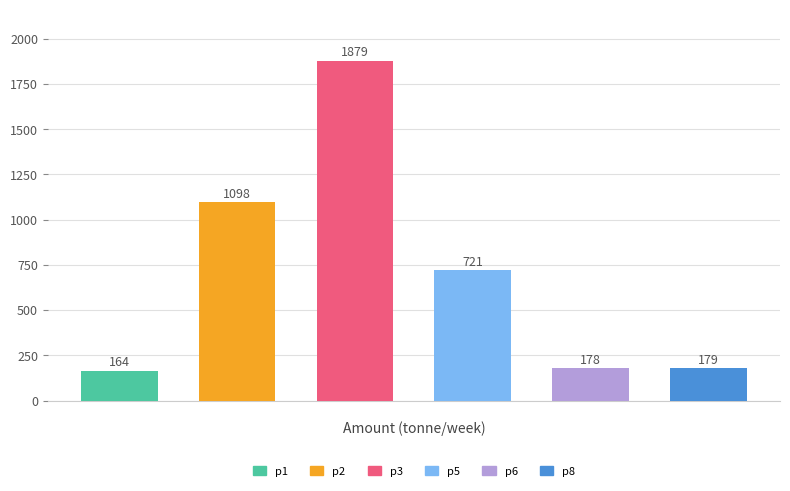

What is the greatest value displayed?

1879.2